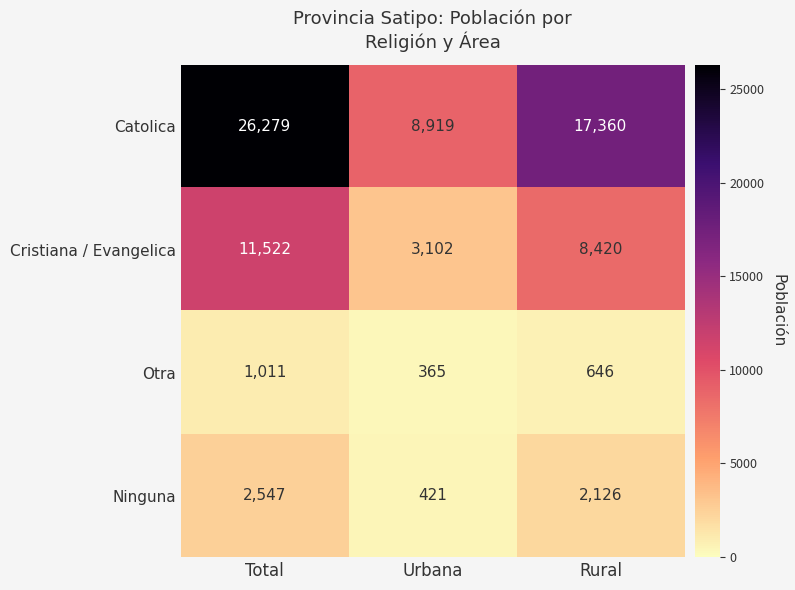

At Urbana, list the series in order from largest to smallest.

Catolica, Cristiana / Evangelica, Ninguna, Otra